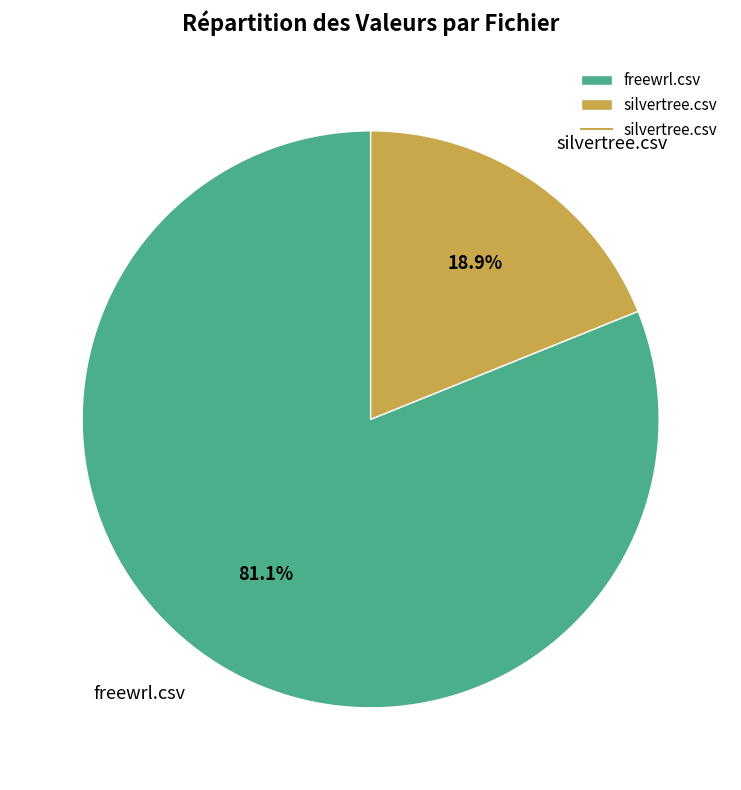

Rank the categories by value from highest to lowest.

freewrl.csv, silvertree.csv